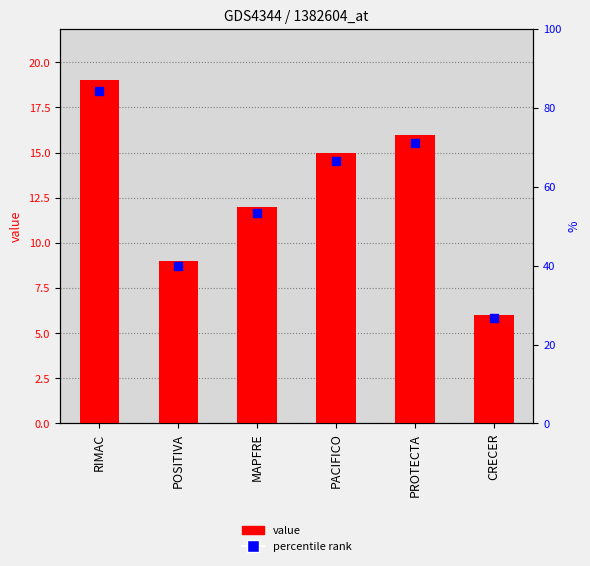

Is the value of percentile rank at MAPFRE greater than the value of value at PACIFICO?

No